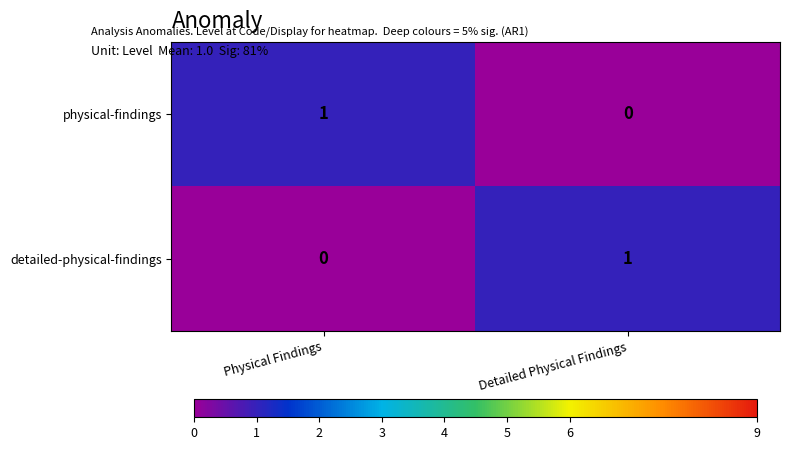

List the labels in order of physical-findings value, smallest first.

Detailed Physical Findings, Physical Findings